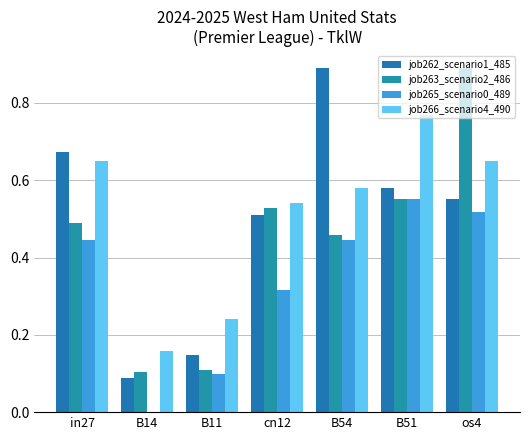

Are the bars grouped side by side (vs. stacked)?

Yes